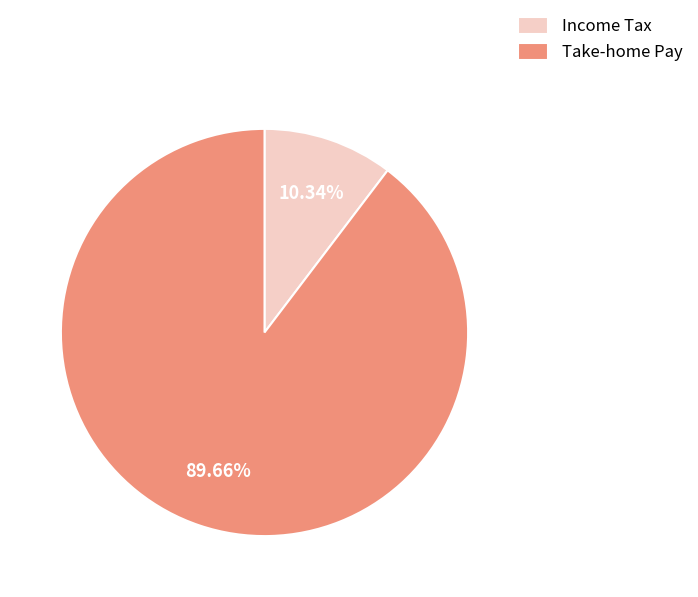

What is the largest slice in the pie chart?

Take-home Pay